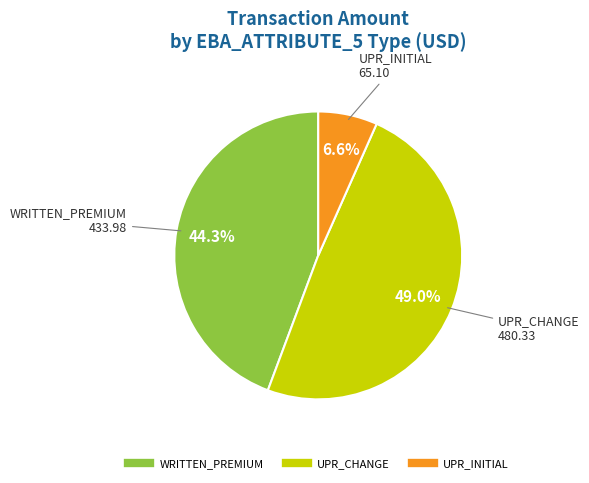

How many segments does this pie chart have?

3